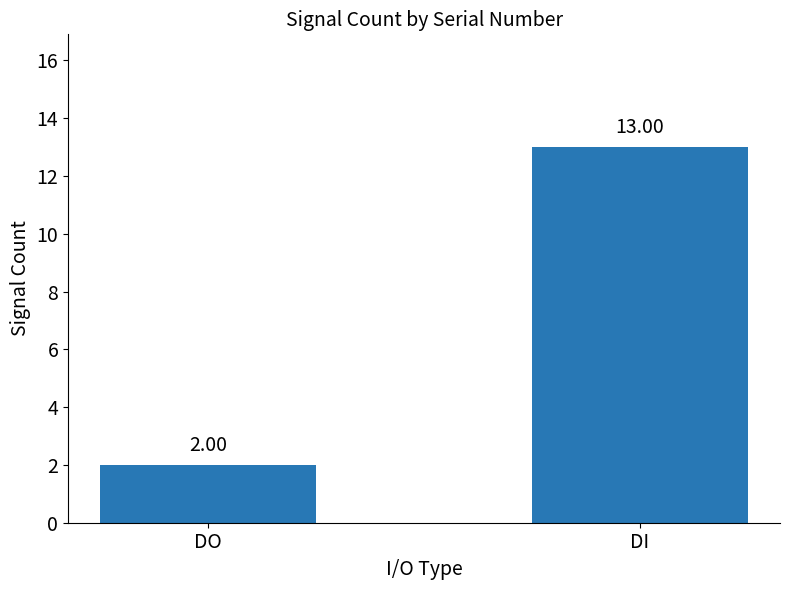

List the labels in order of value, smallest first.

DO, DI